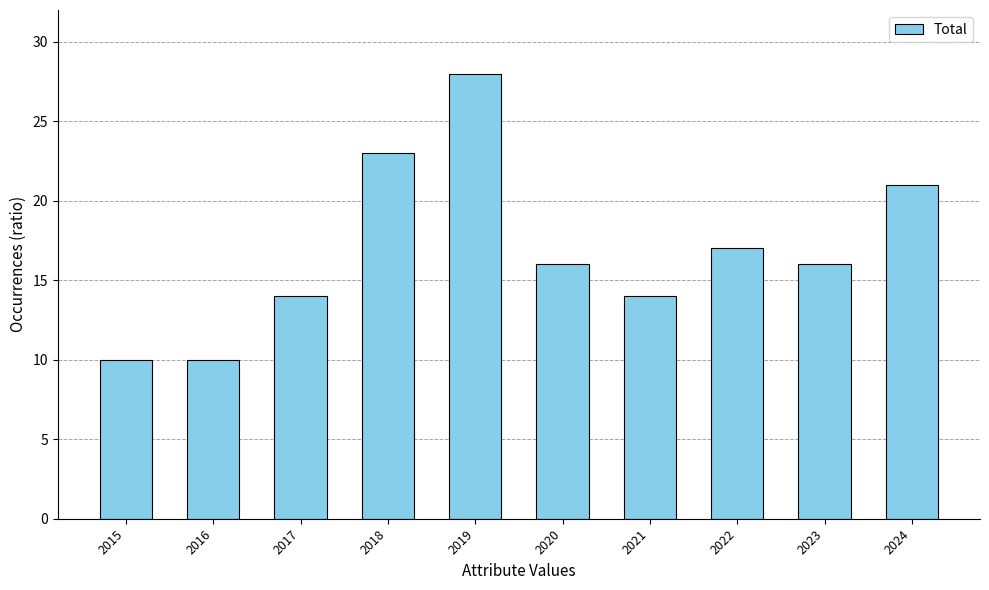

What is the difference between the maximum and minimum values?

18